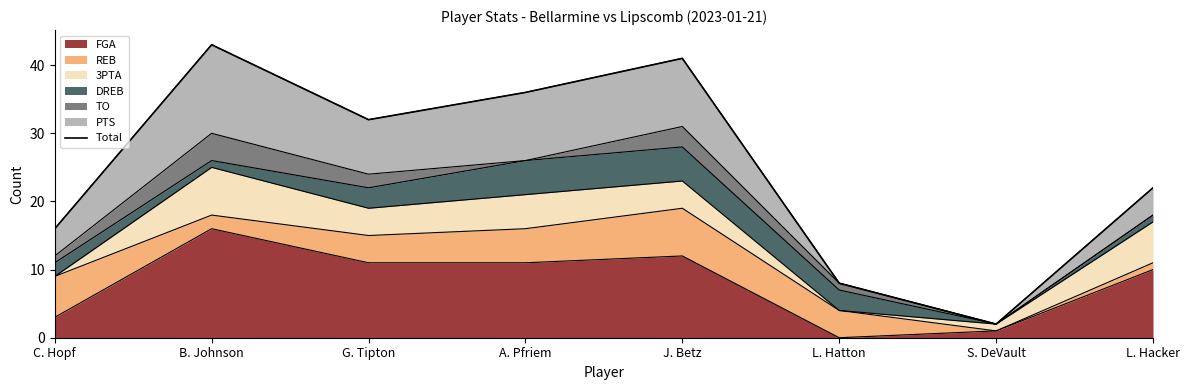

Reading left to right, extract all data points from this chart.

16	43	32	36	41	8	2	22